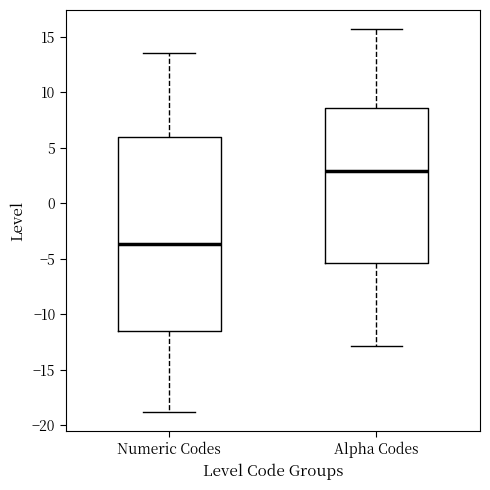

Reading left to right, read every box against the y-axis: the position of its median line, the range the box covers, and the ends of its whiskers. The values are not printed on the chart, so give them approximately, as read against the axis.

Numeric Codes: median -3.5, box -11.5 to 6.0, whiskers -19.0 to 13.5
Alpha Codes: median 3.0, box -5.5 to 8.5, whiskers -13.0 to 15.5